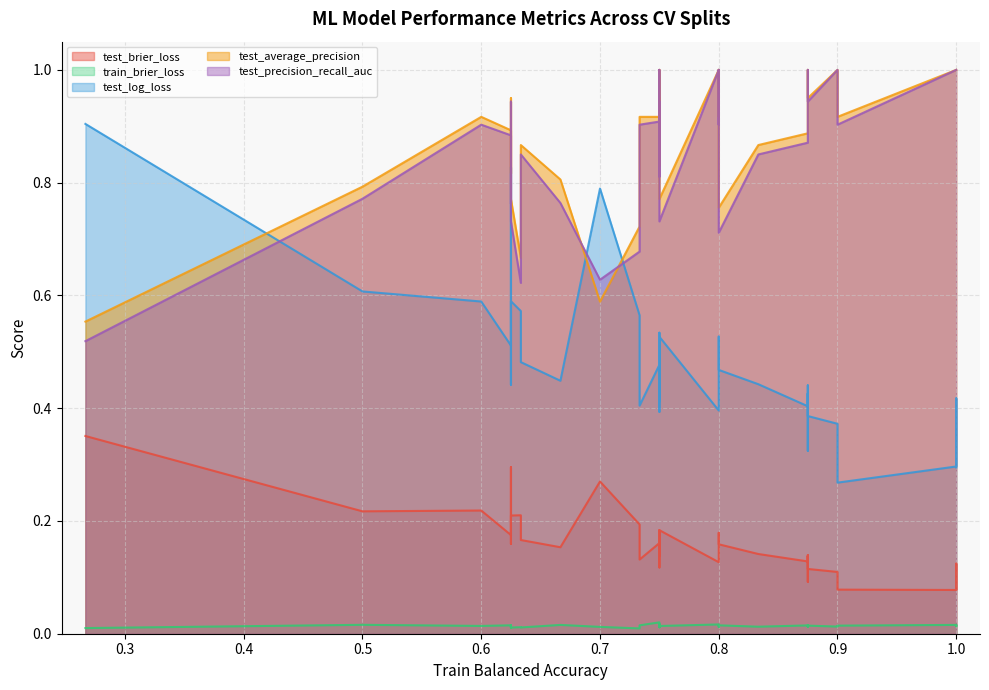

Is the value of test_average_precision at 3 greater than the value of train_brier_loss at 9?

Yes